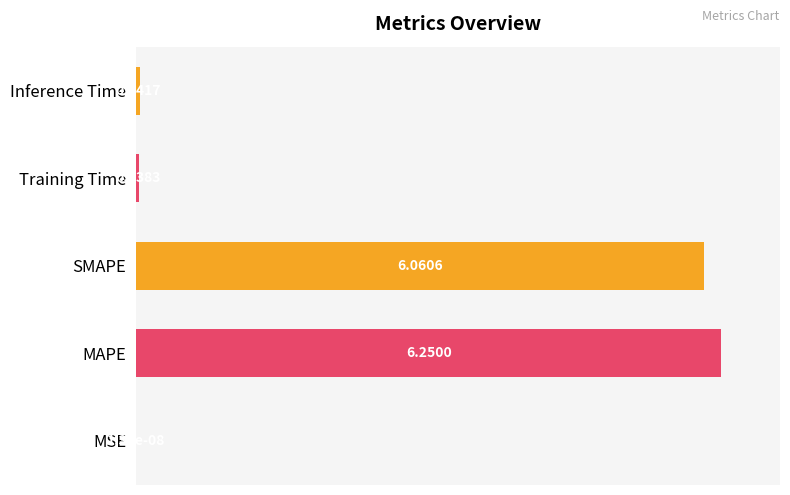

Which label corresponds to the largest value in the chart?

MAPE